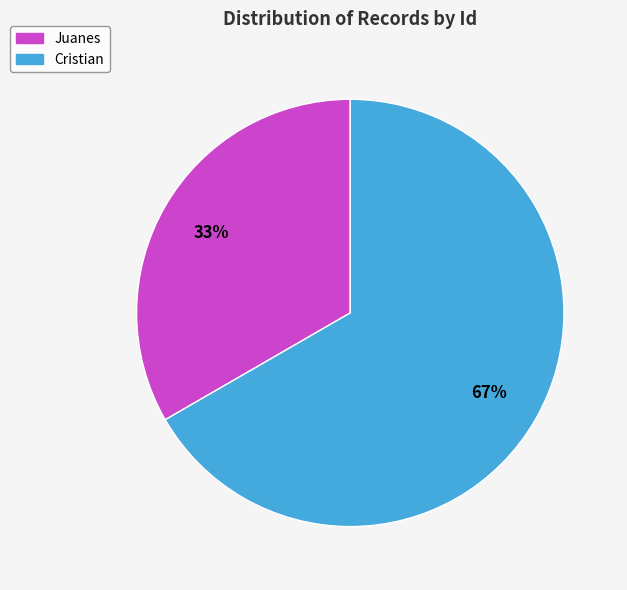

Do Juanes and Cristian together represent more than half of the pie?

Yes